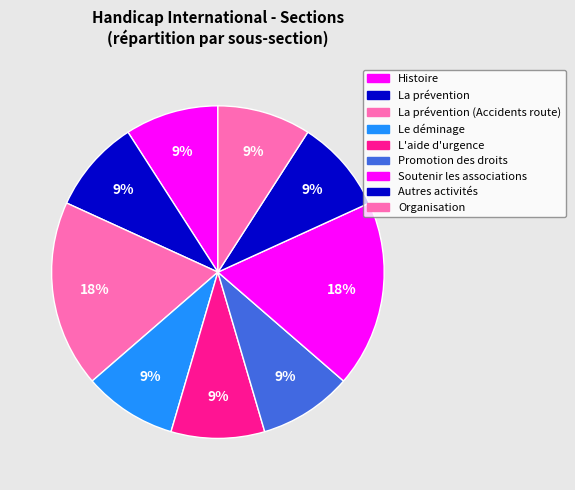

To the nearest percent, what is the combined percentage of La prévention (Accidents route) and Organisation?

27%